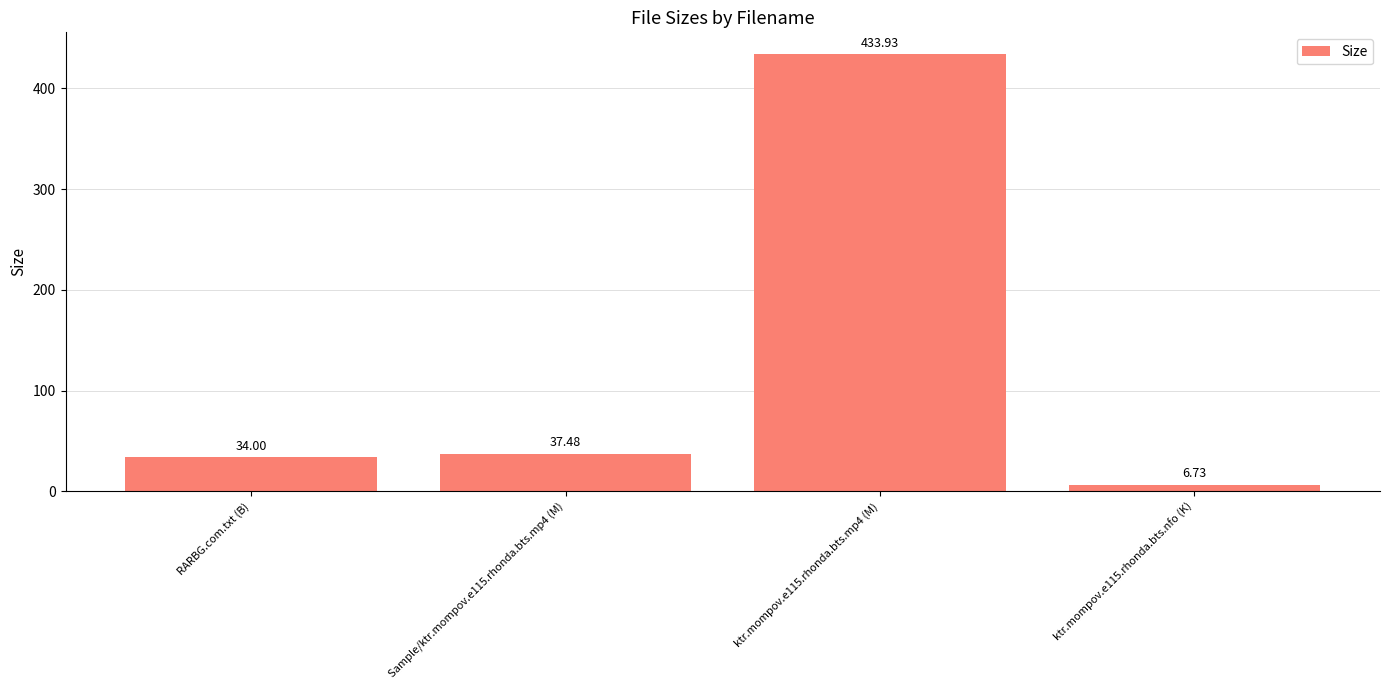

What is the difference between the maximum and second lowest values?

399.9